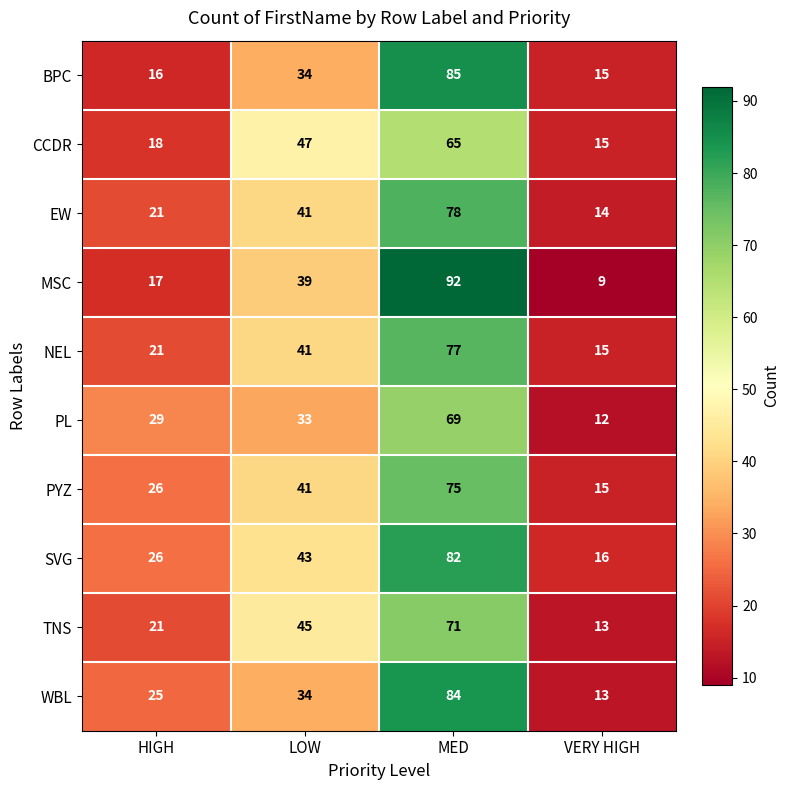

Rank the series at MED from lowest to highest value.

CCDR, PL, TNS, PYZ, NEL, EW, SVG, WBL, BPC, MSC